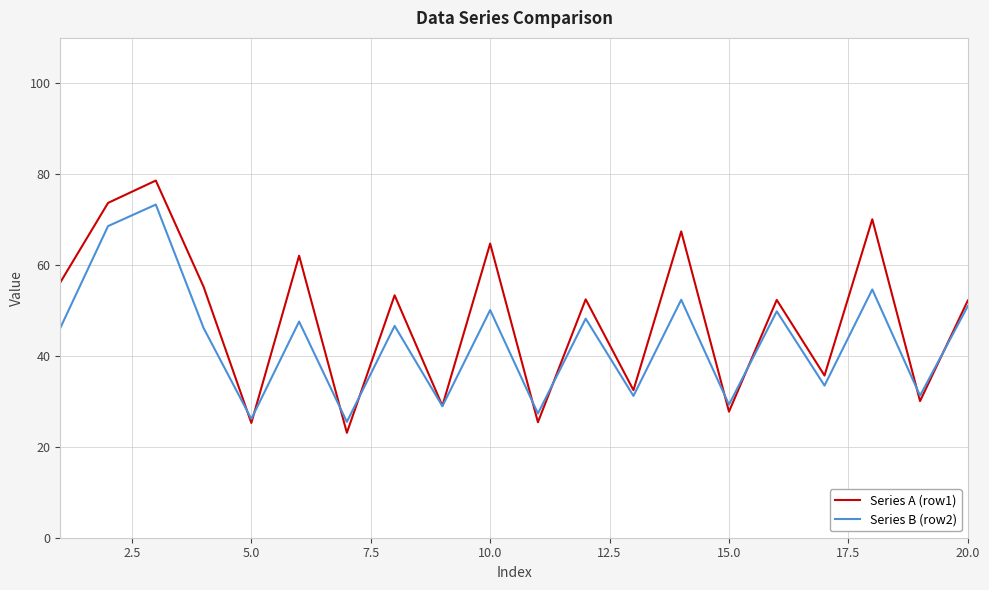

Which series has the largest total across all categories?

Series A (row1)